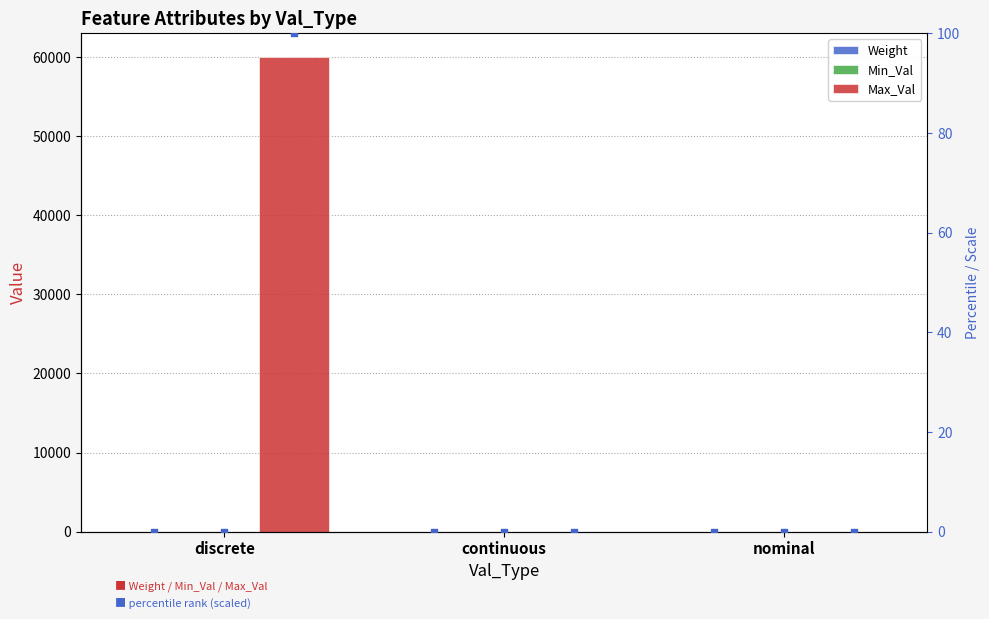

Which series has the largest Y range (max minus min)?

Max_Val